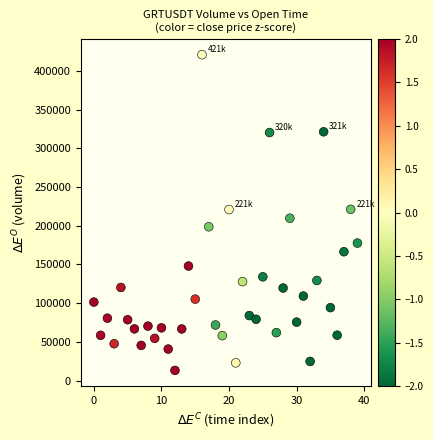

Count the number of points in this scatter plot.

40